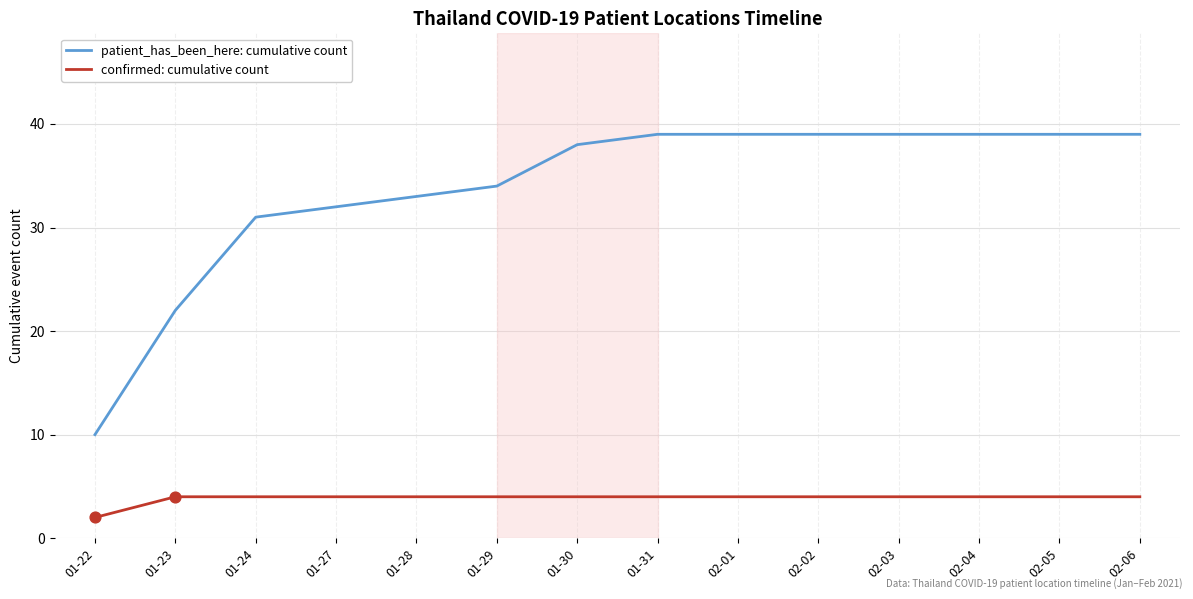

What is the total value across all series at 01-24?

35